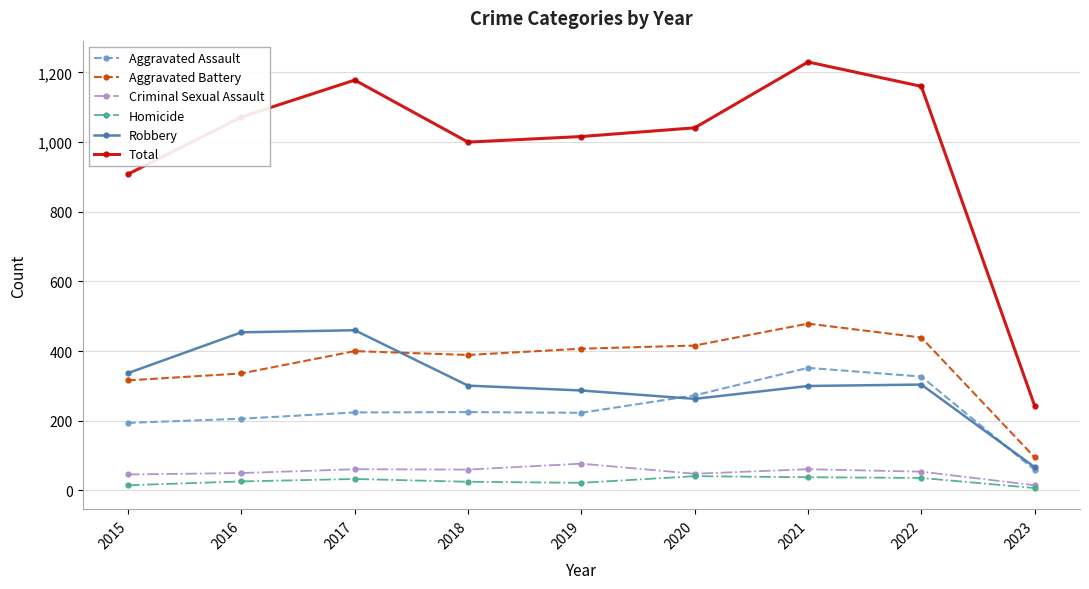

At which category is the sum across all series the highest?

2021